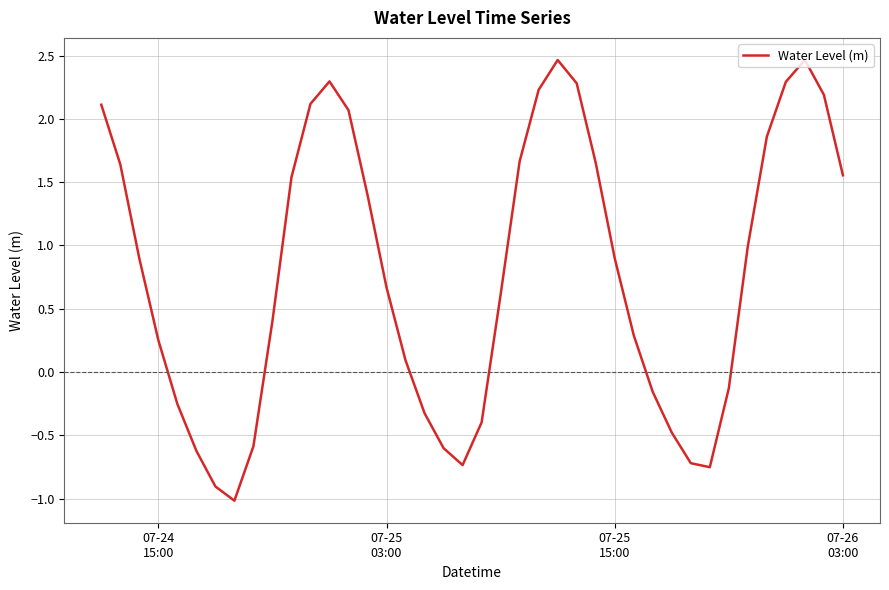

What is the minimum value shown in the chart?

-1.0